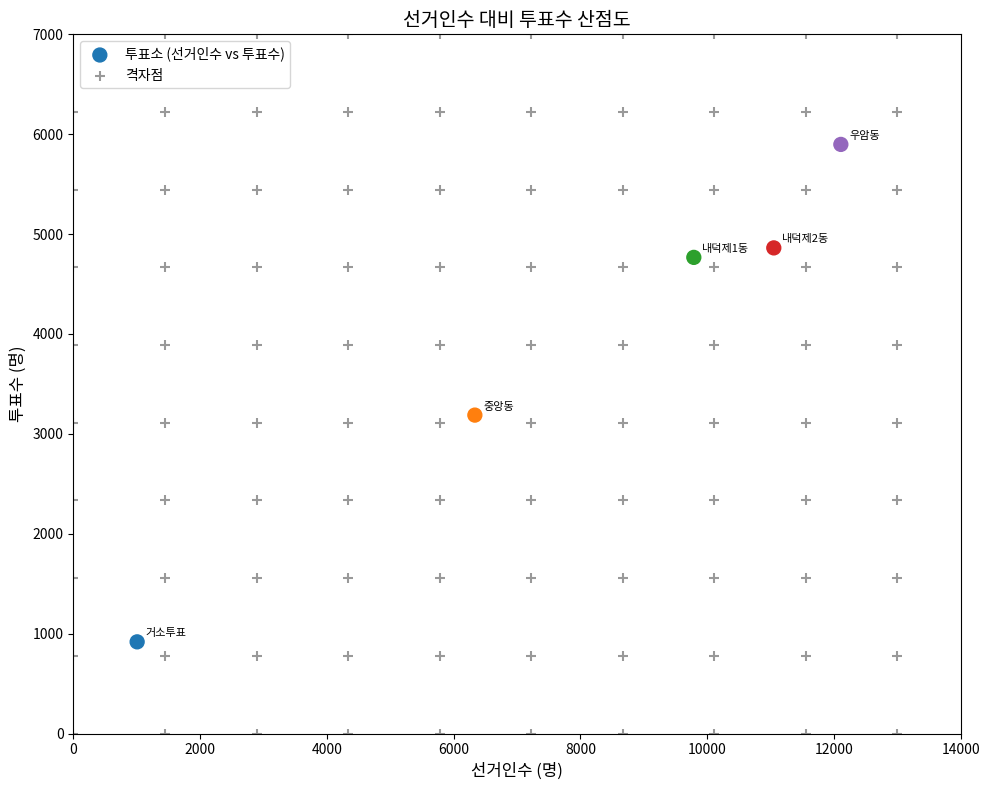

Which series reaches the minimum Y coordinate?

격자점